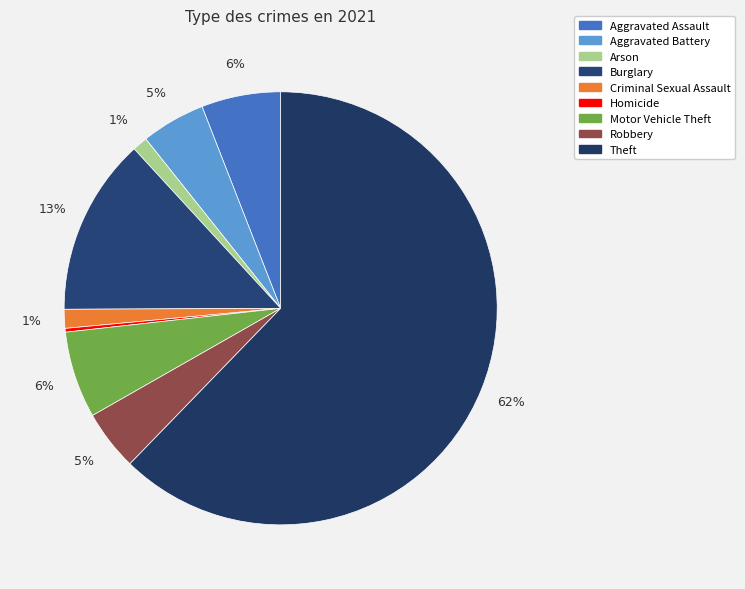

Do Aggravated Assault and Aggravated Battery together represent more than half of the pie?

No